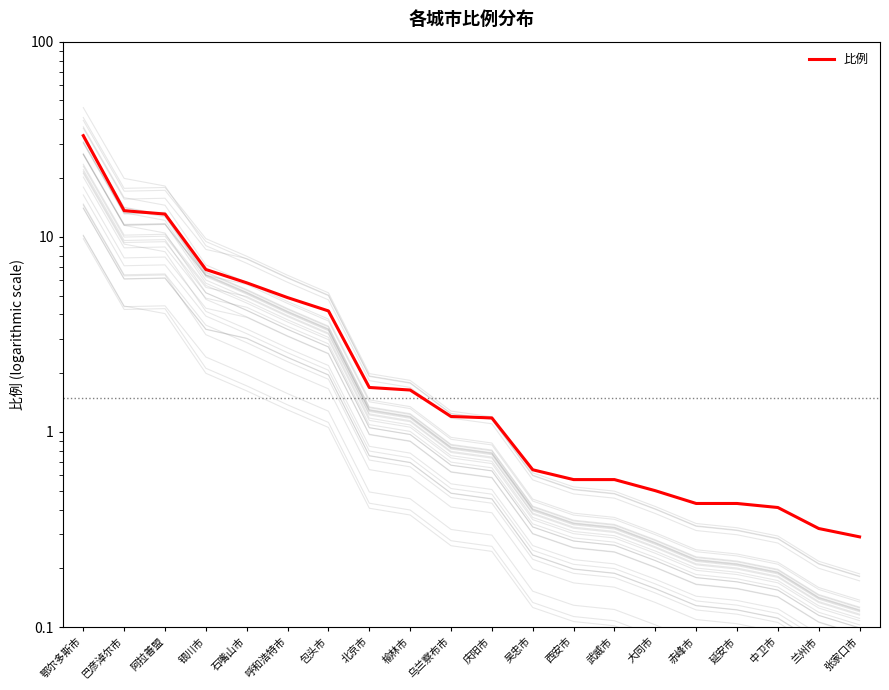

True or false: the data shows 2.2 at 石嘴山市.

False